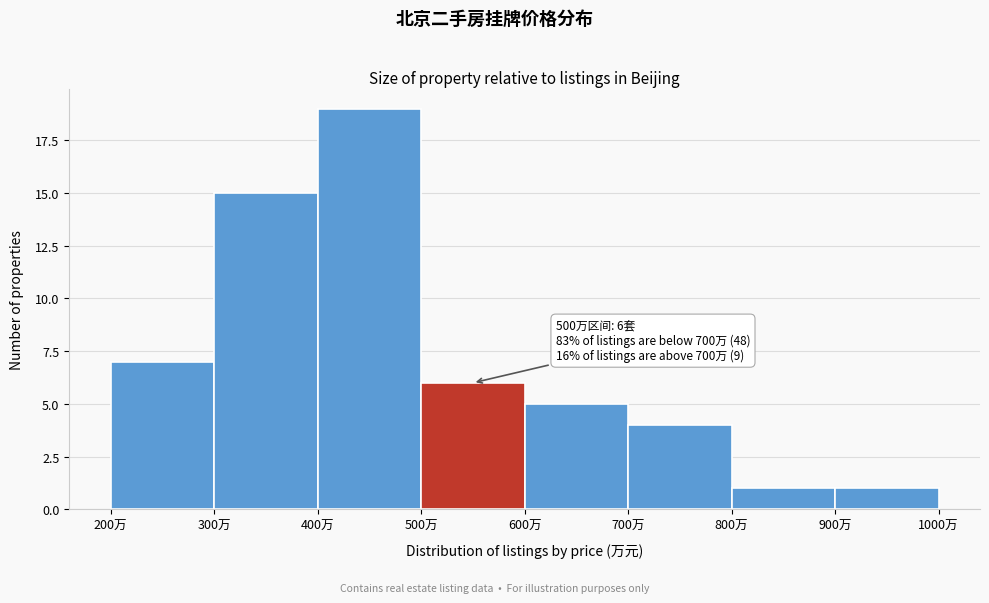

Which range on the x-axis has the tallest bar?

400 to 500